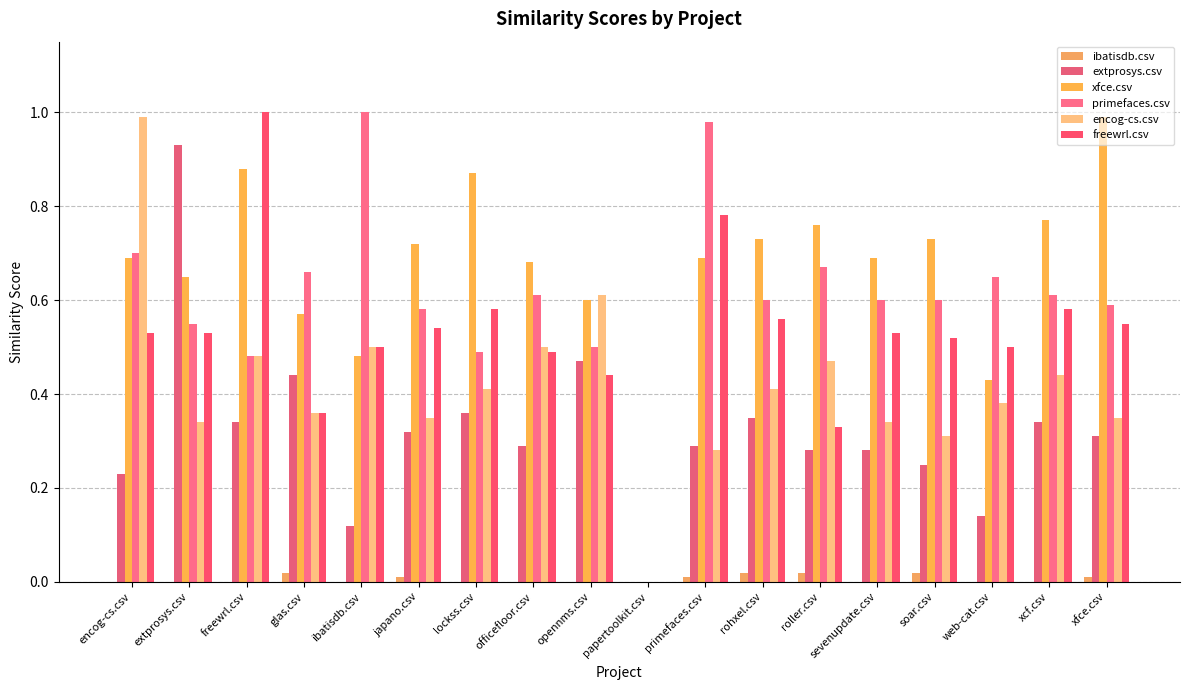

What is the total value across all series at rohxel.csv?

2.7